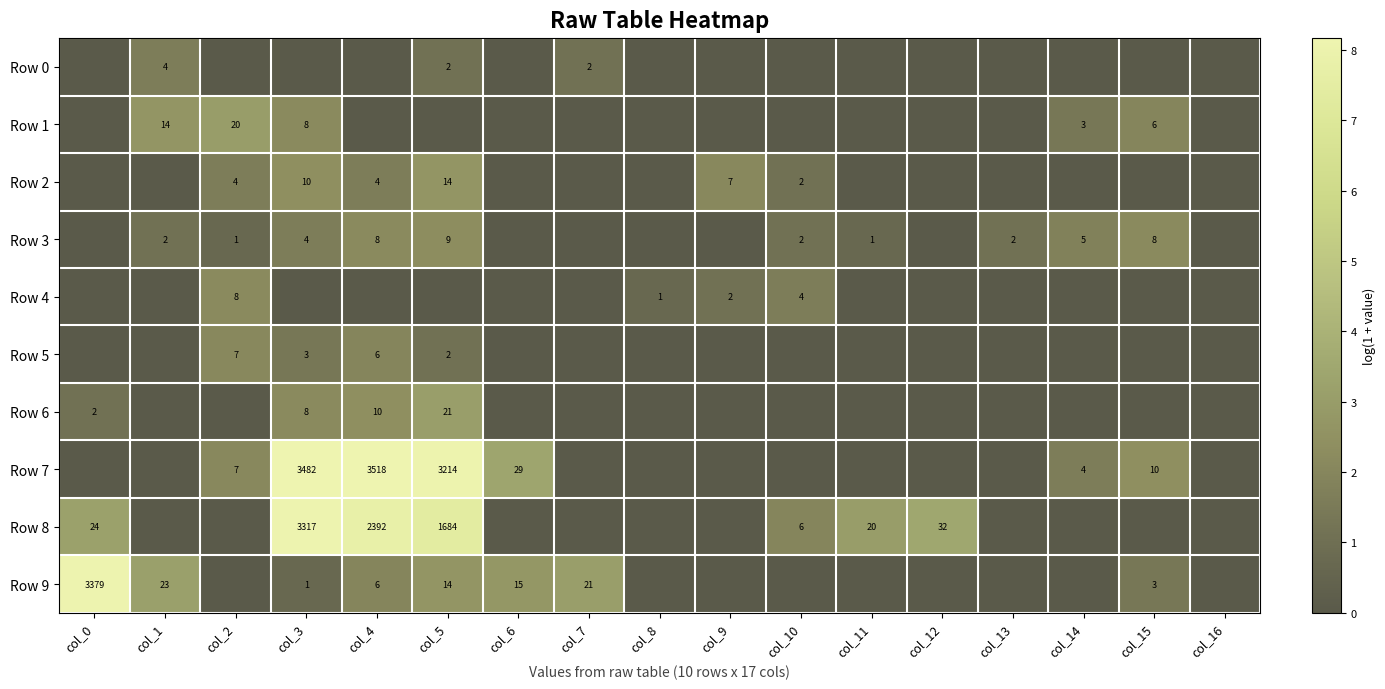

True or false: Row 0 has a value of 2 at col_5.

True